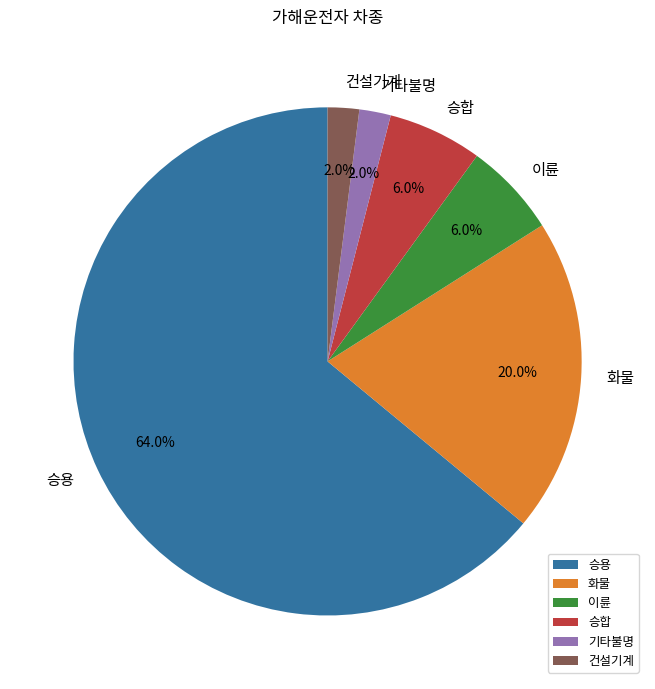

How many segments does this pie chart have?

6